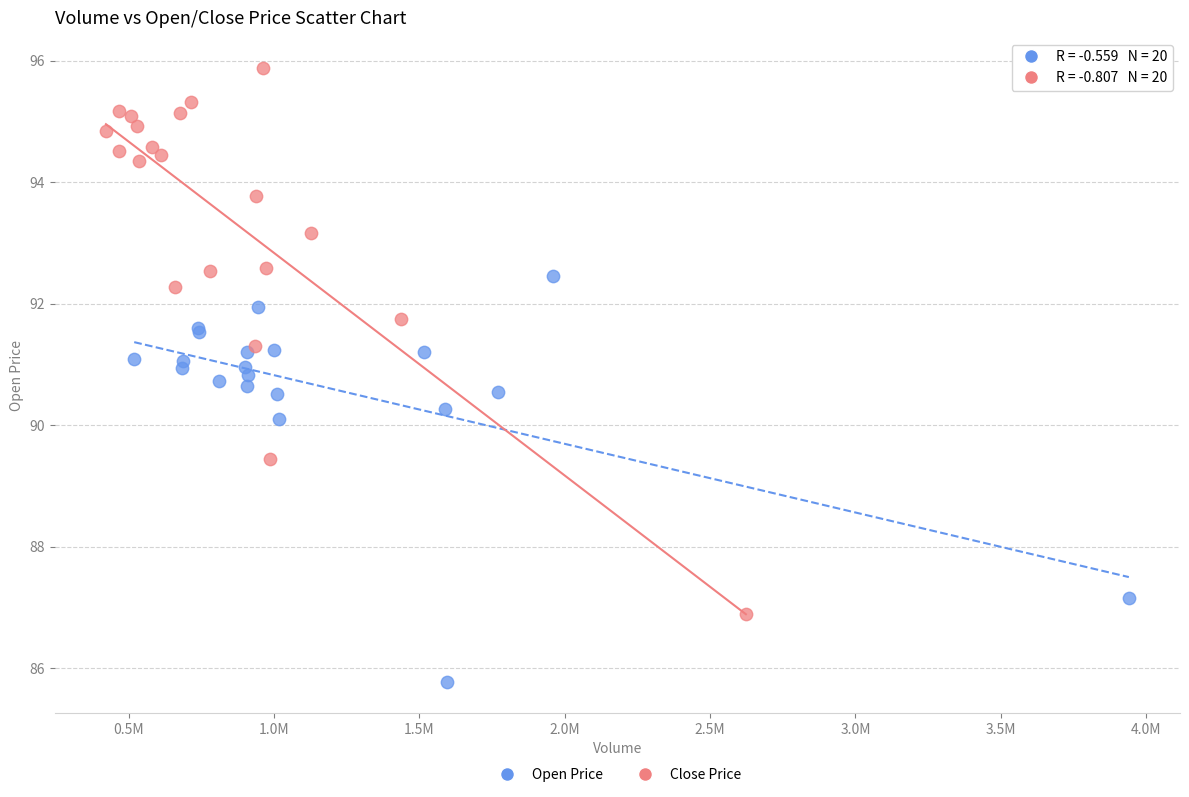

Which series contains the lowest Y value?

Open Price